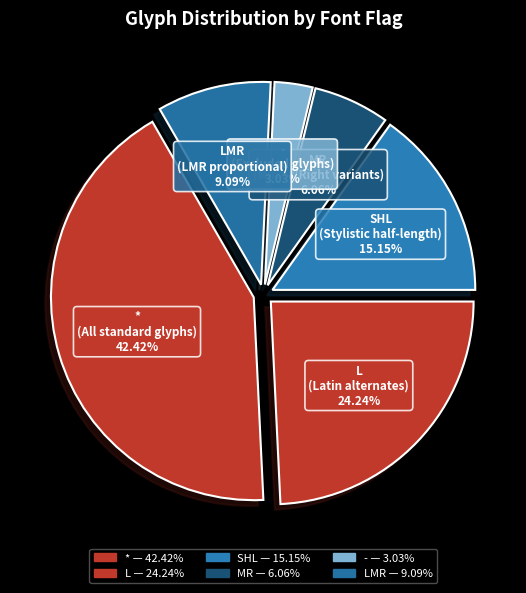

Is there any slice that represents more than half of the pie?

No